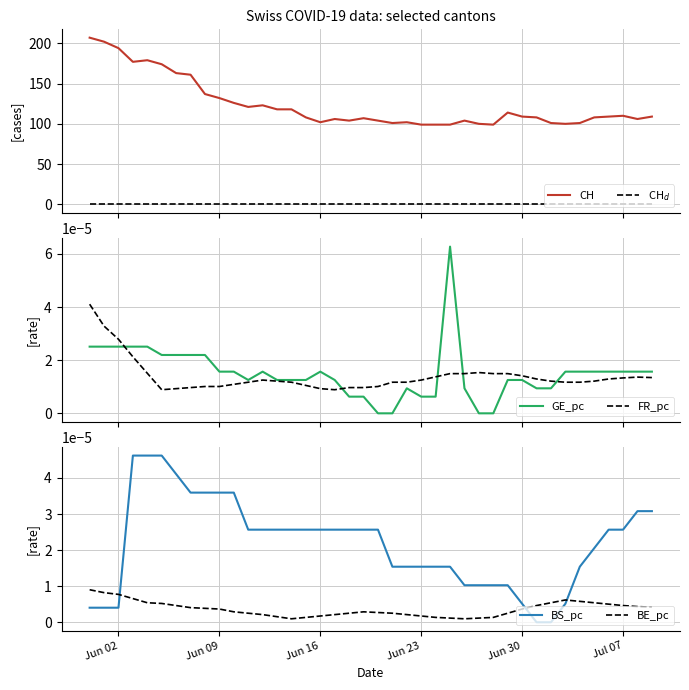

True or false: CH$_d$ has more than 1 points higher than both neighbors.

False